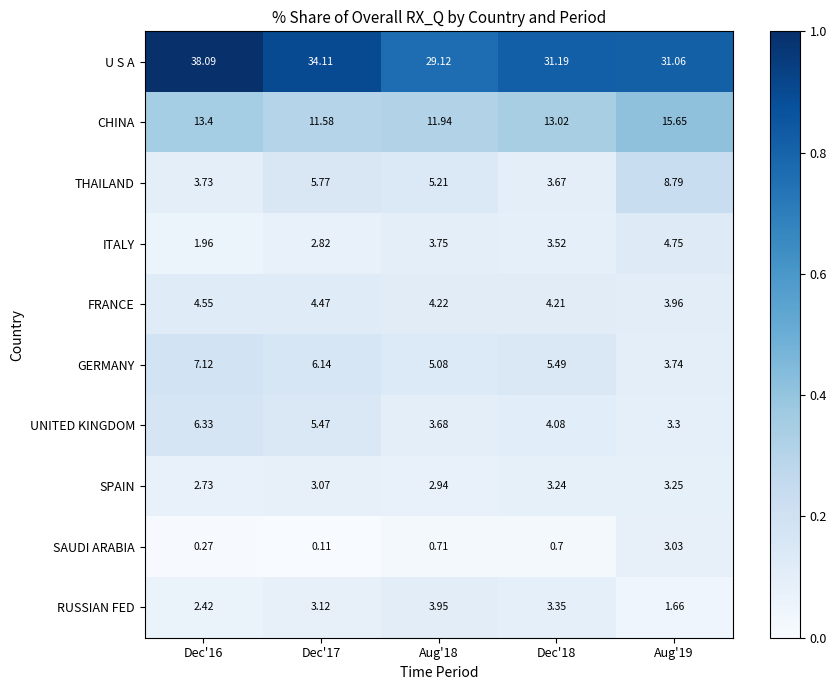

Which series changed the most between Aug'18 and Aug'19?

CHINA